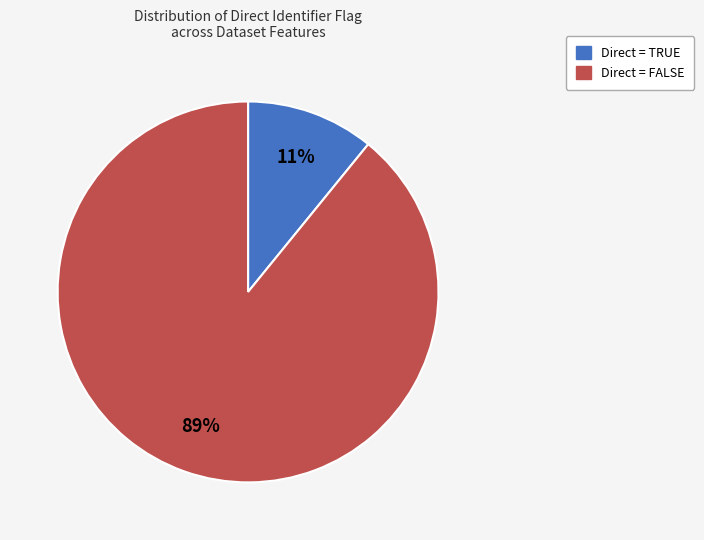

Is there any slice that represents more than half of the pie?

Yes